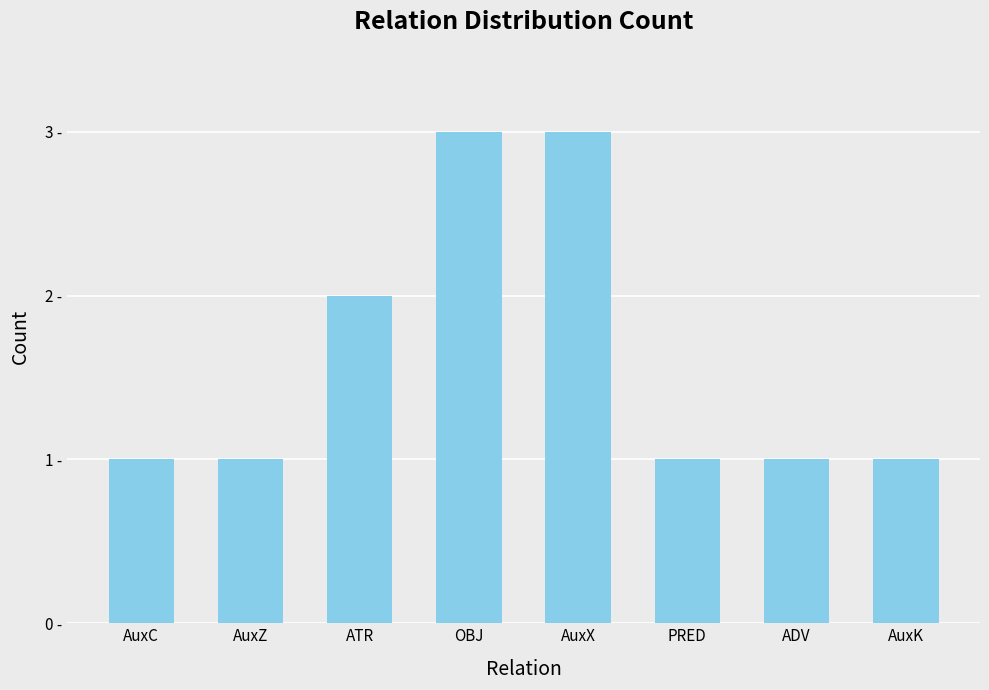

Are the bars horizontal?

No